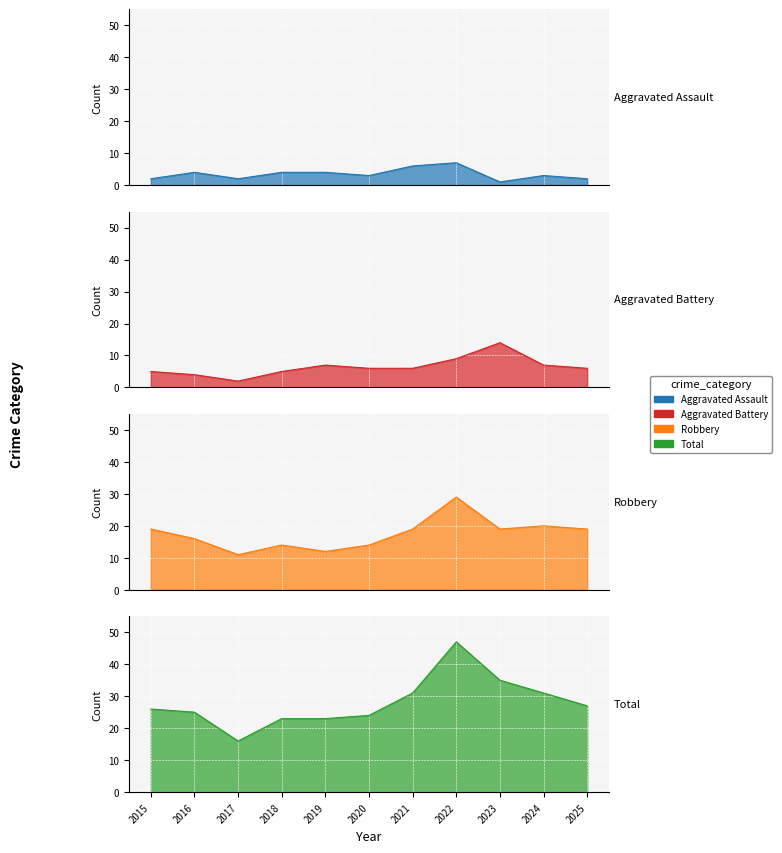

True or false: Robbery has a value of 32 at 2021.

False